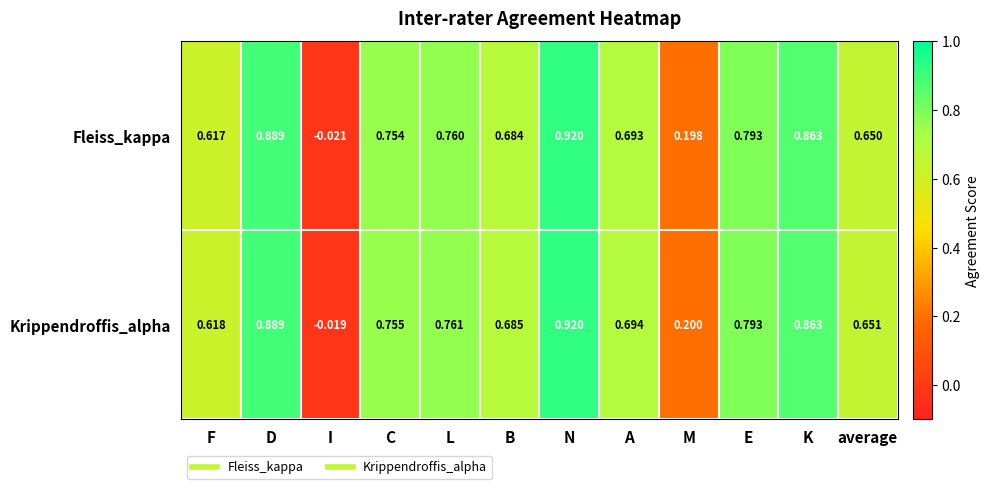

Which series has the largest range (max minus min)?

Fleiss_kappa